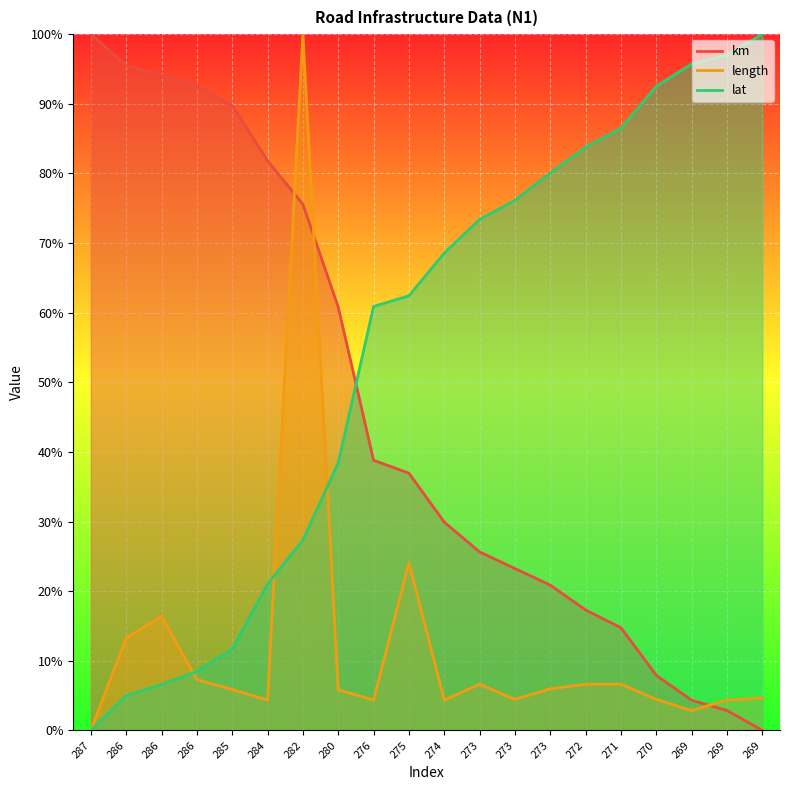

What is the spread (max minus min) of values at 282?

72.6